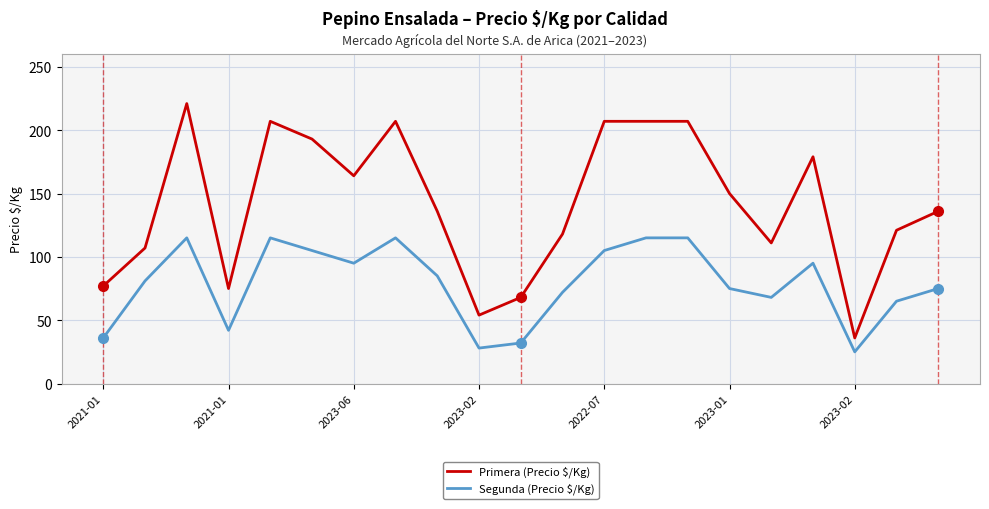

Which series has the largest total across all categories?

Primera (Precio $/Kg)